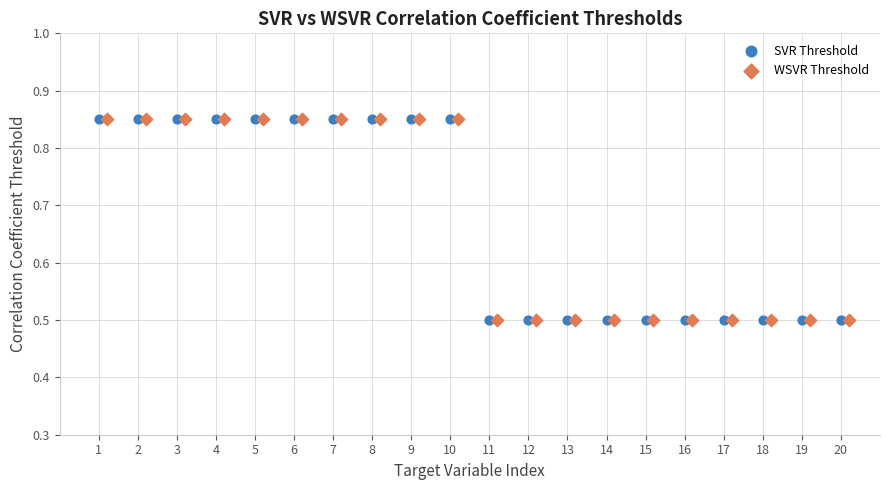

What are all the series names shown in the legend?

SVR Threshold, WSVR Threshold